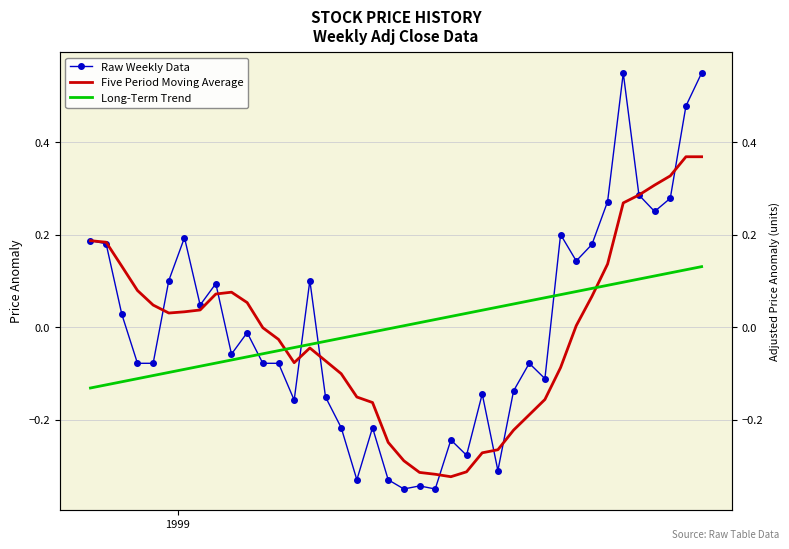

What is the maximum value shown in the chart?

0.6